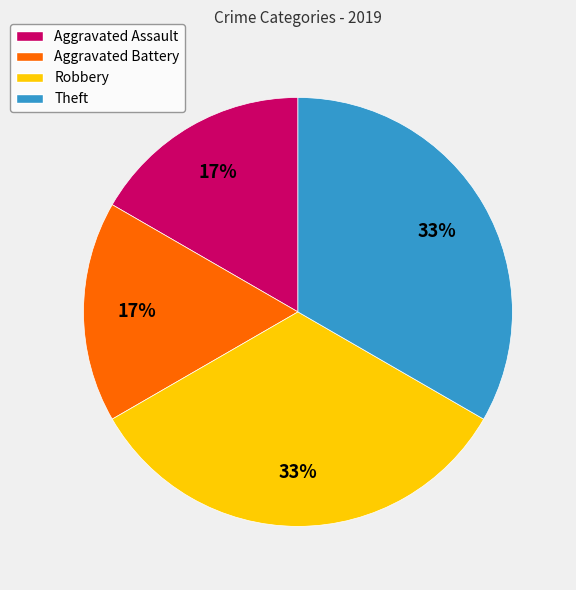

What percentage is the Robbery slice, to the nearest percent?

33%